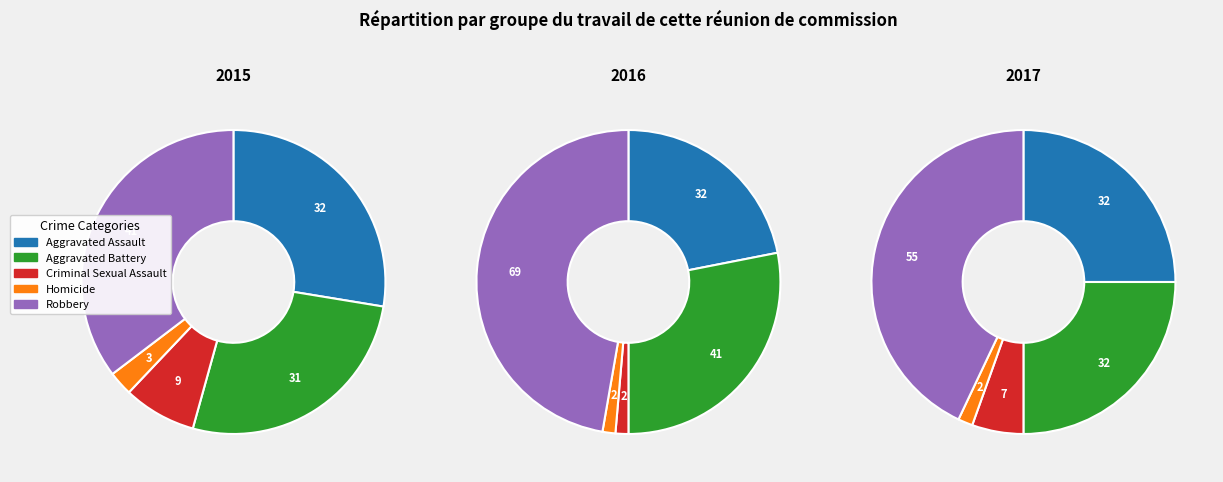

Which series changed the most between Aggravated Battery and Homicide?

2016